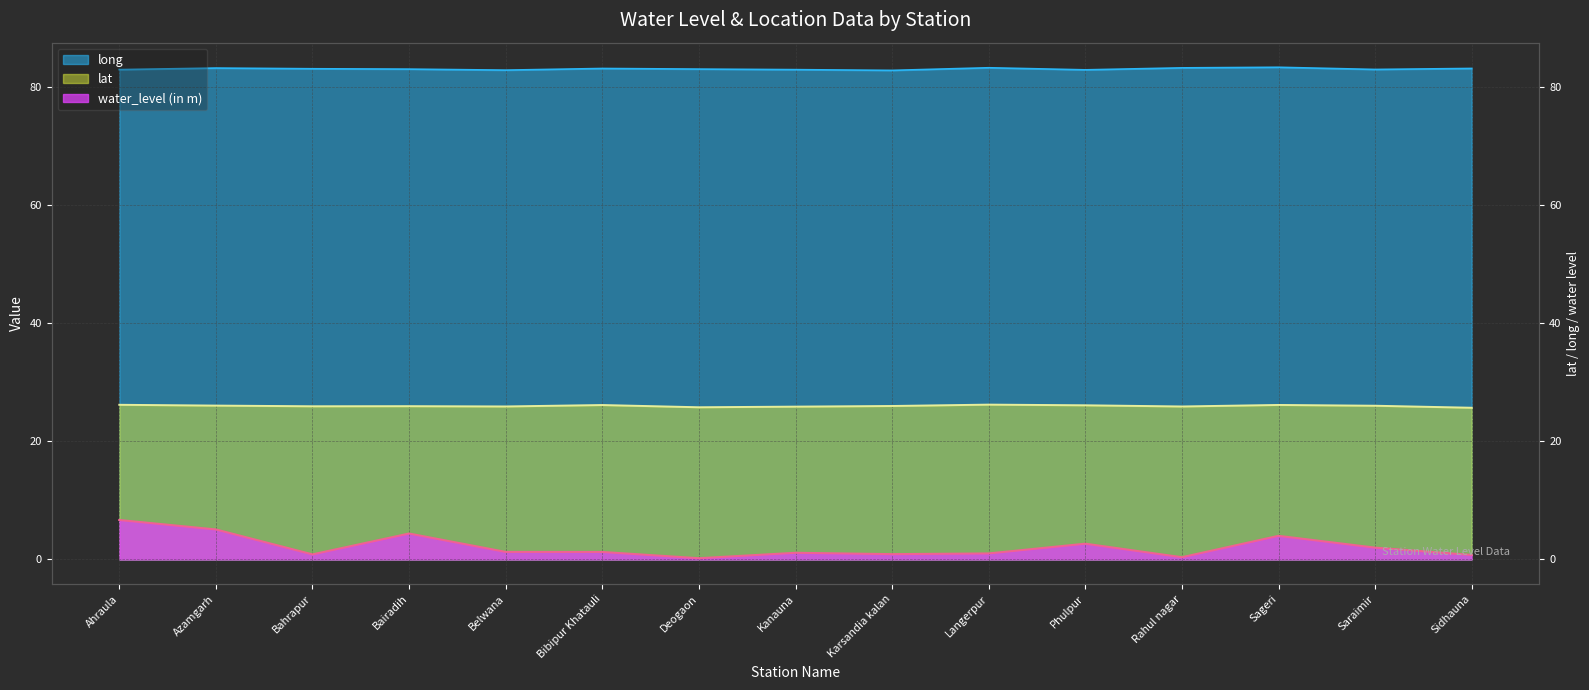

Count the number of categories in the chart.

15